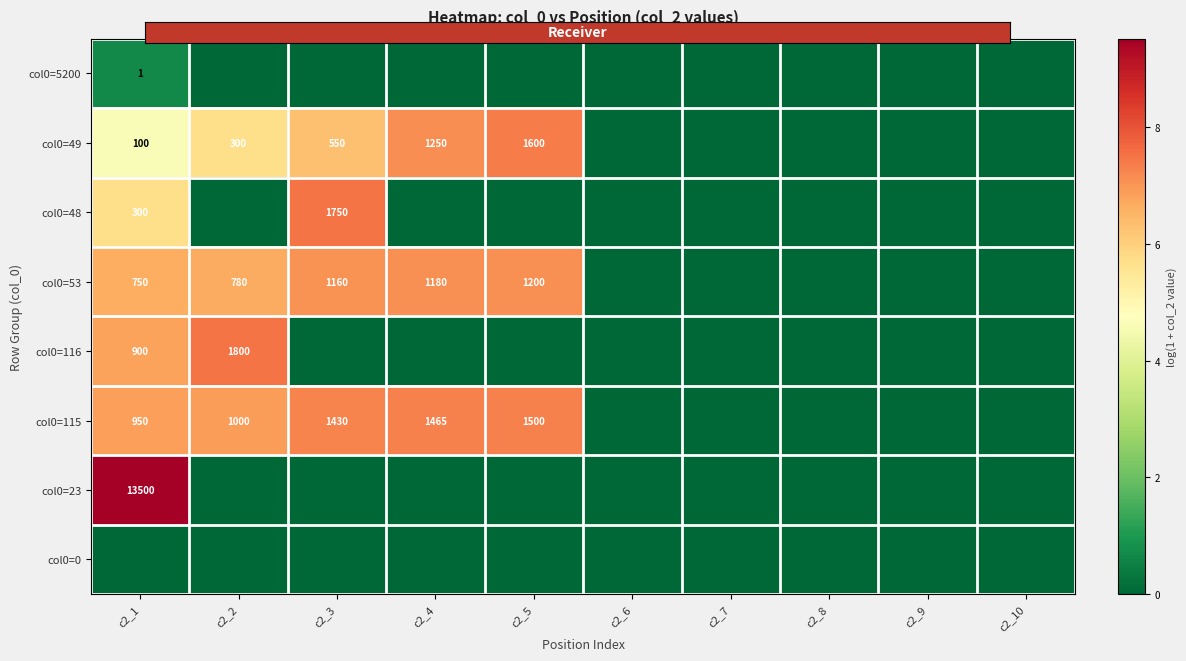

At how many categories does at least one series exceed 2?

5